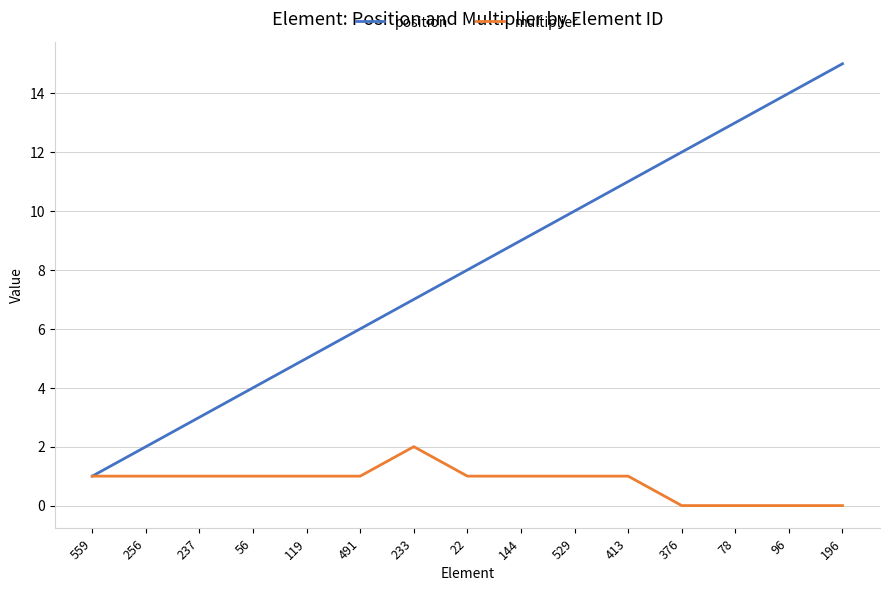

At which category is the sum across all series the highest?

196